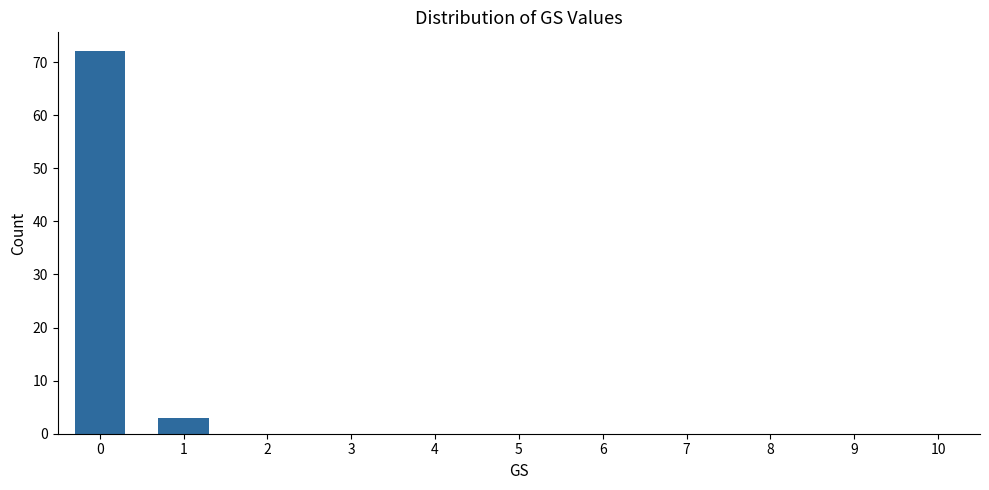

What is the maximum value shown in the chart?

72